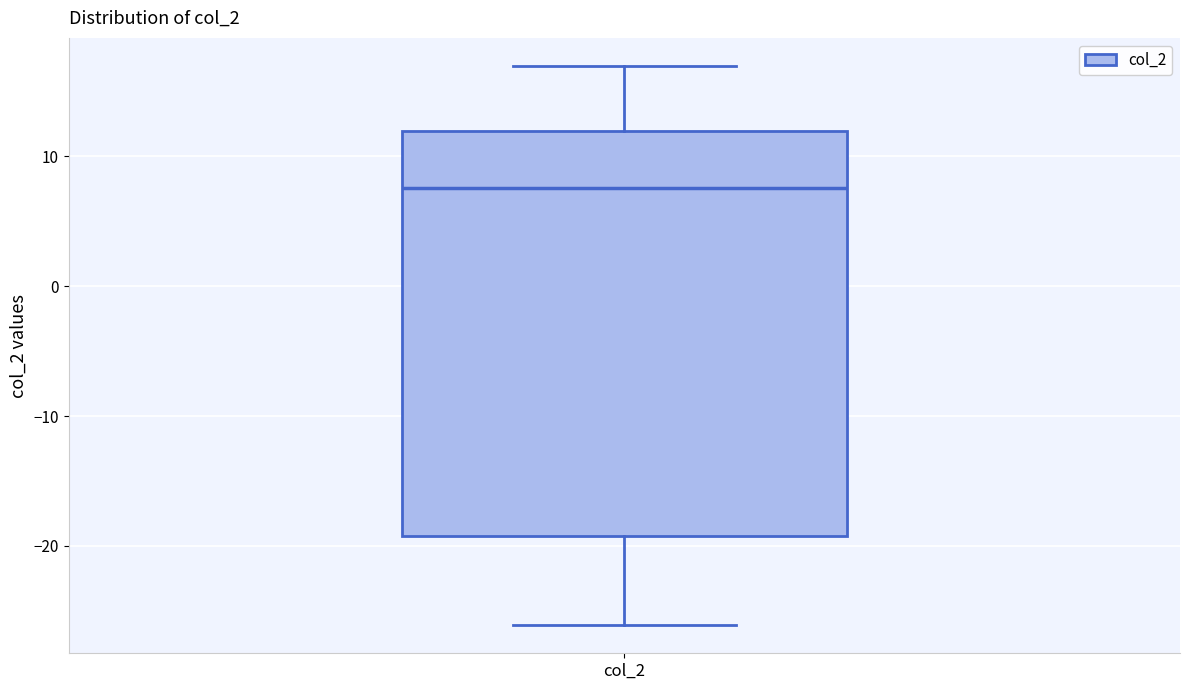

Where does the median line of the box for col_2 sit on the y-axis? The values are not printed on the chart, so give them approximately, as read against the axis.

8